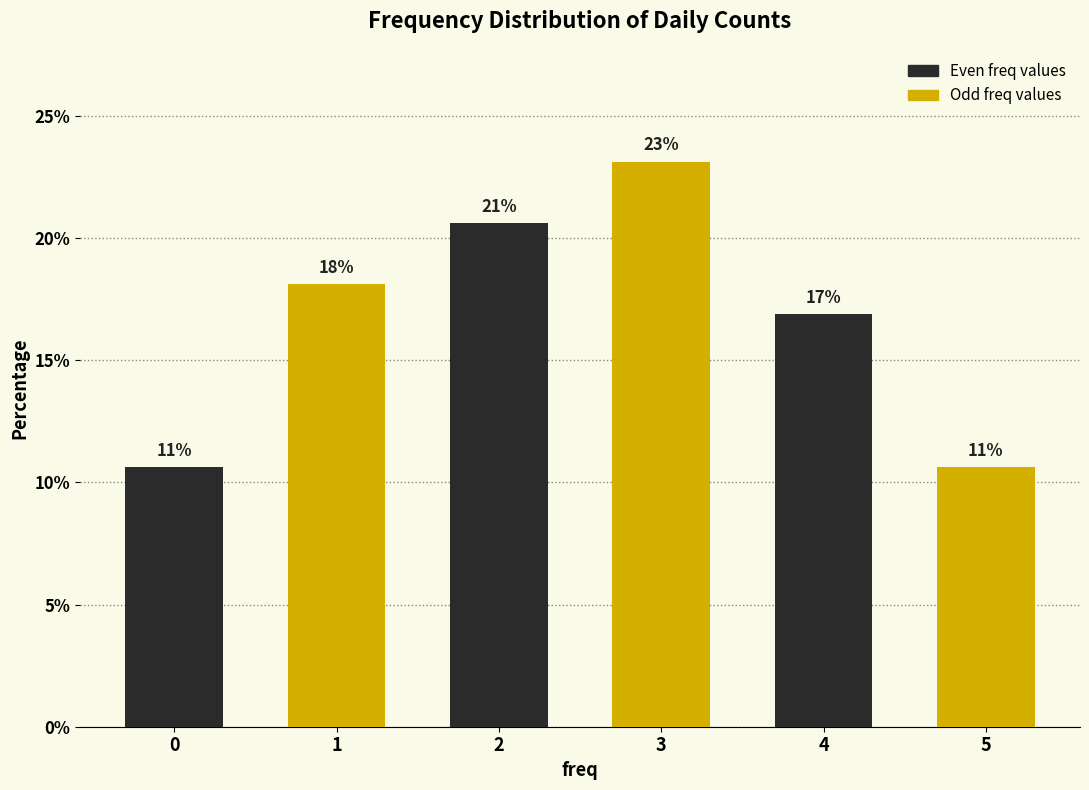

Does the chart contain any negative values?

No